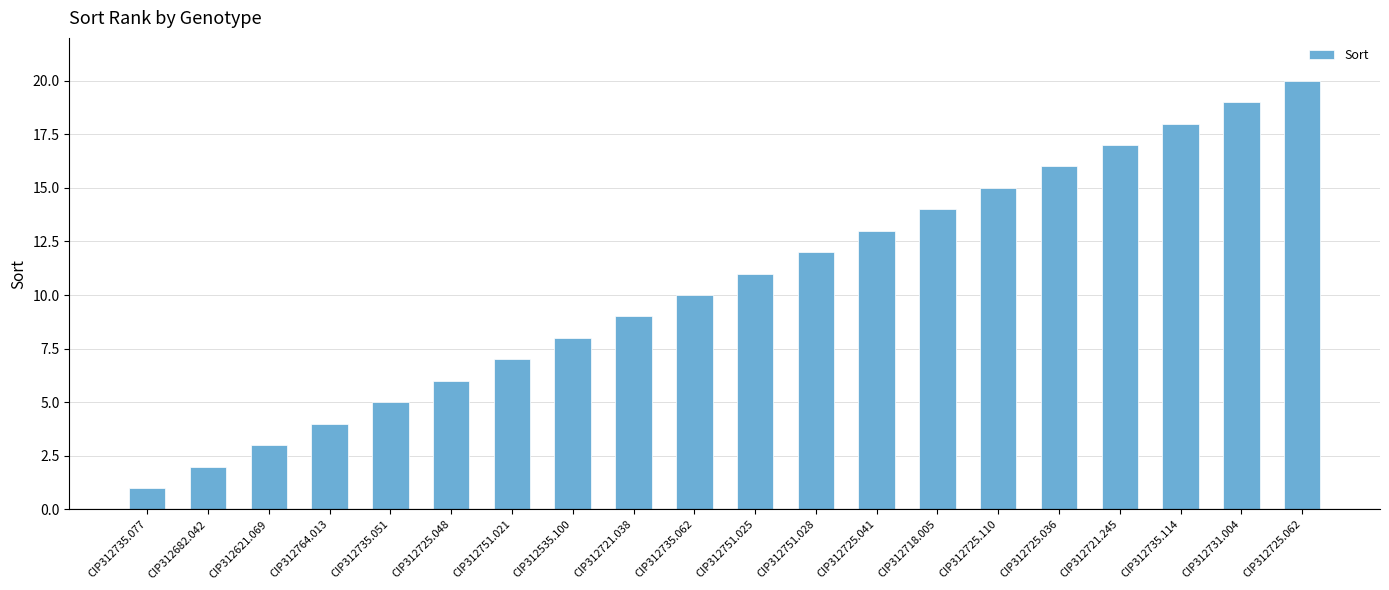

What is the difference between the second highest and minimum values?

18